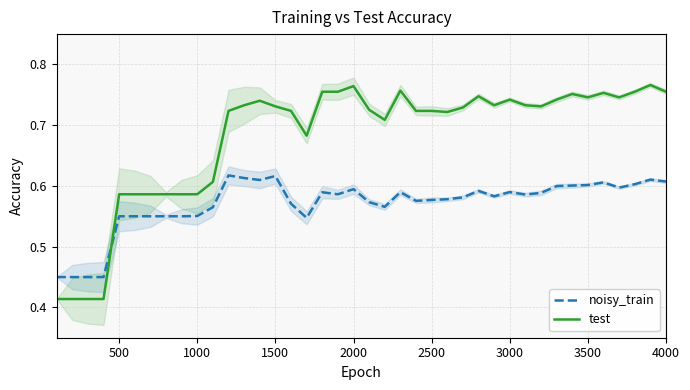

Reading left to right, what are all the values shown in this chart?

noisy_train: 0.4	0.4	0.4	0.4	0.5	0.5	0.5	0.5	0.5	0.6	0.6	0.6	0.6	0.6	0.6	0.6	0.5	0.6	0.6	0.6	0.6	0.6	0.6	0.6	0.6	0.6	0.6	0.6	0.6	0.6	0.6	0.6	0.6	0.6	0.6	0.6	0.6	0.6	0.6	0.6
test: 0.4	0.4	0.4	0.4	0.6	0.6	0.6	0.6	0.6	0.6	0.6	0.7	0.7	0.7	0.7	0.7	0.7	0.8	0.8	0.8	0.7	0.7	0.8	0.7	0.7	0.7	0.7	0.7	0.7	0.7	0.7	0.7	0.7	0.8	0.7	0.8	0.7	0.8	0.8	0.8